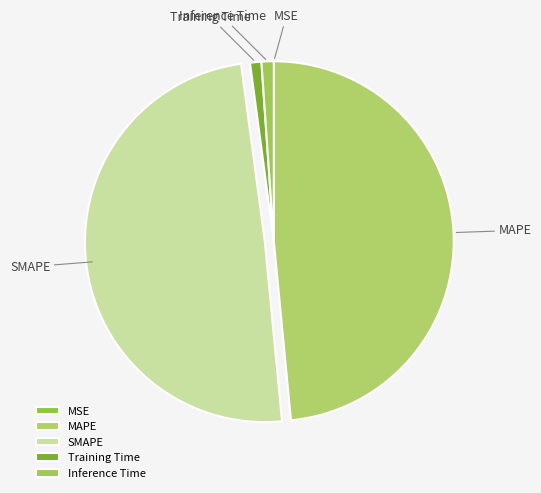

Which slice is the largest?

SMAPE